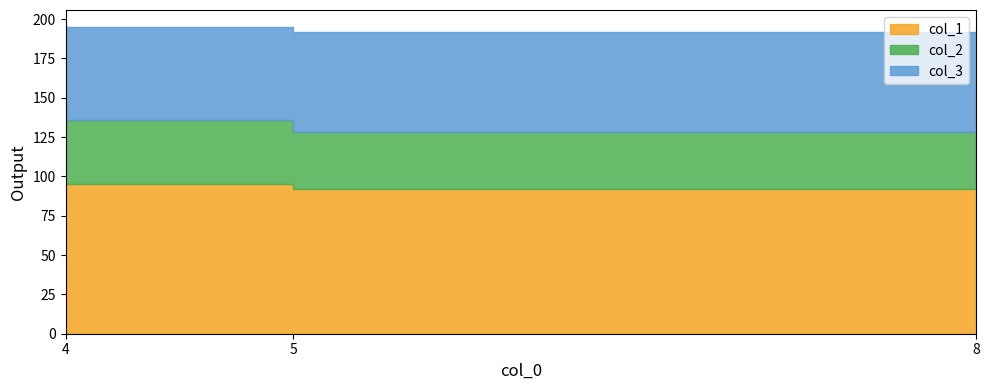

What is the approximate value of col_2 at 5?

41